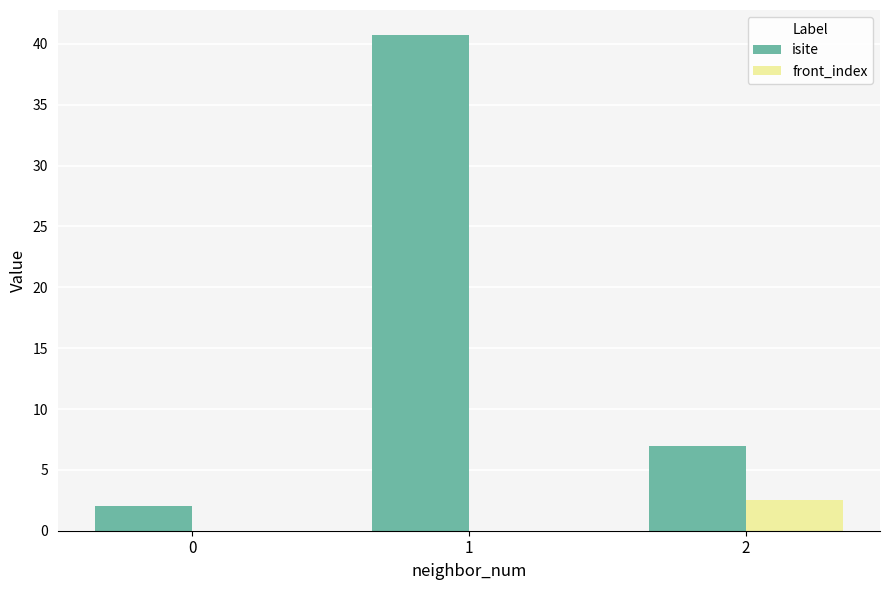

What are all the series names shown in the legend?

isite, front_index